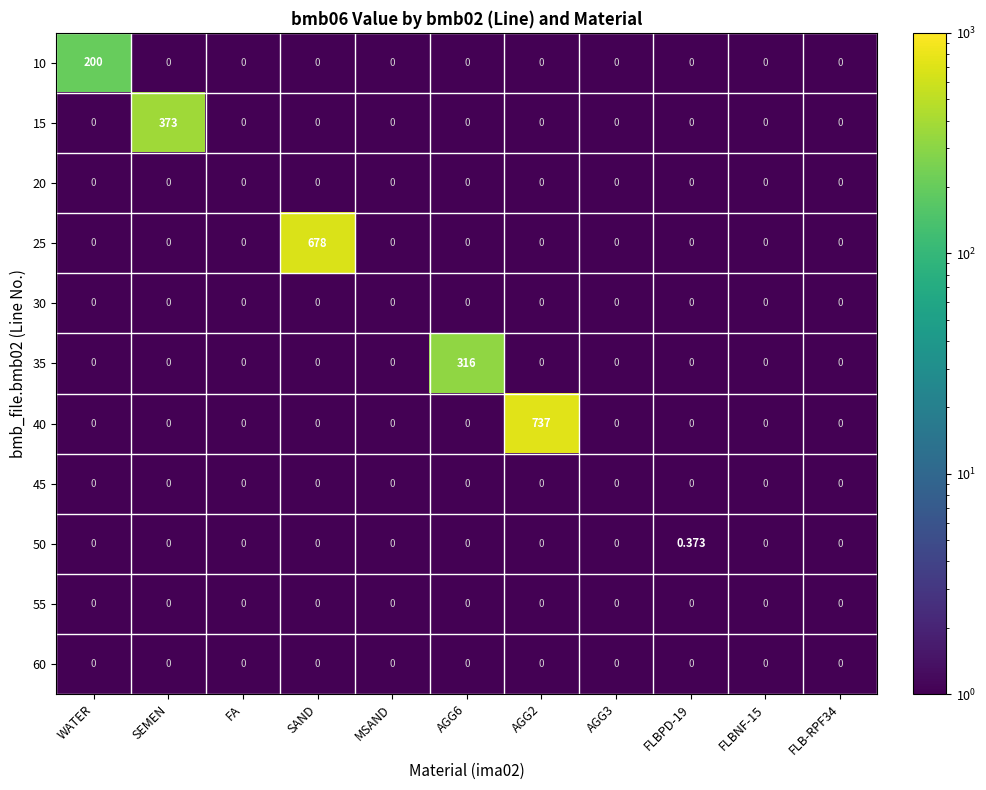

Which series changed the most between AGG2 and AGG3?

40